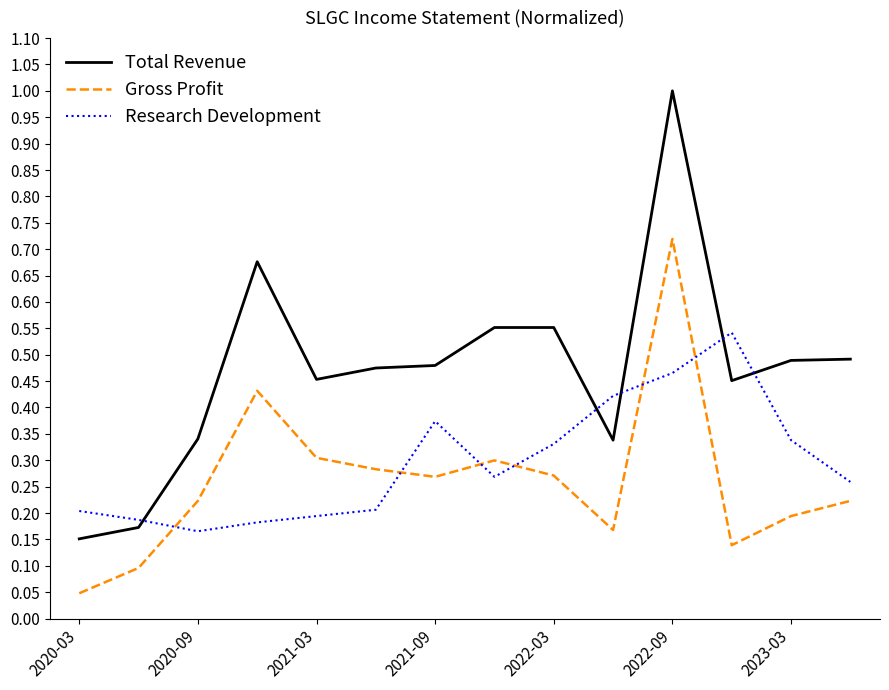

Which series has the largest range (max minus min)?

Total Revenue